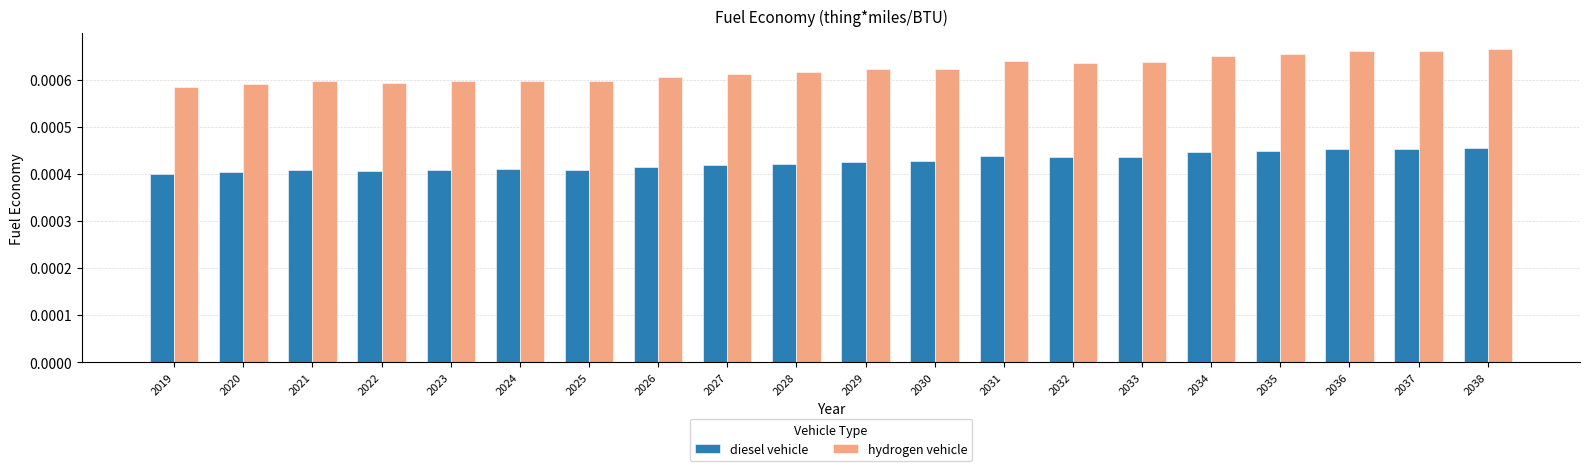

Rank the series by their average value, from highest to lowest.

hydrogen vehicle, diesel vehicle